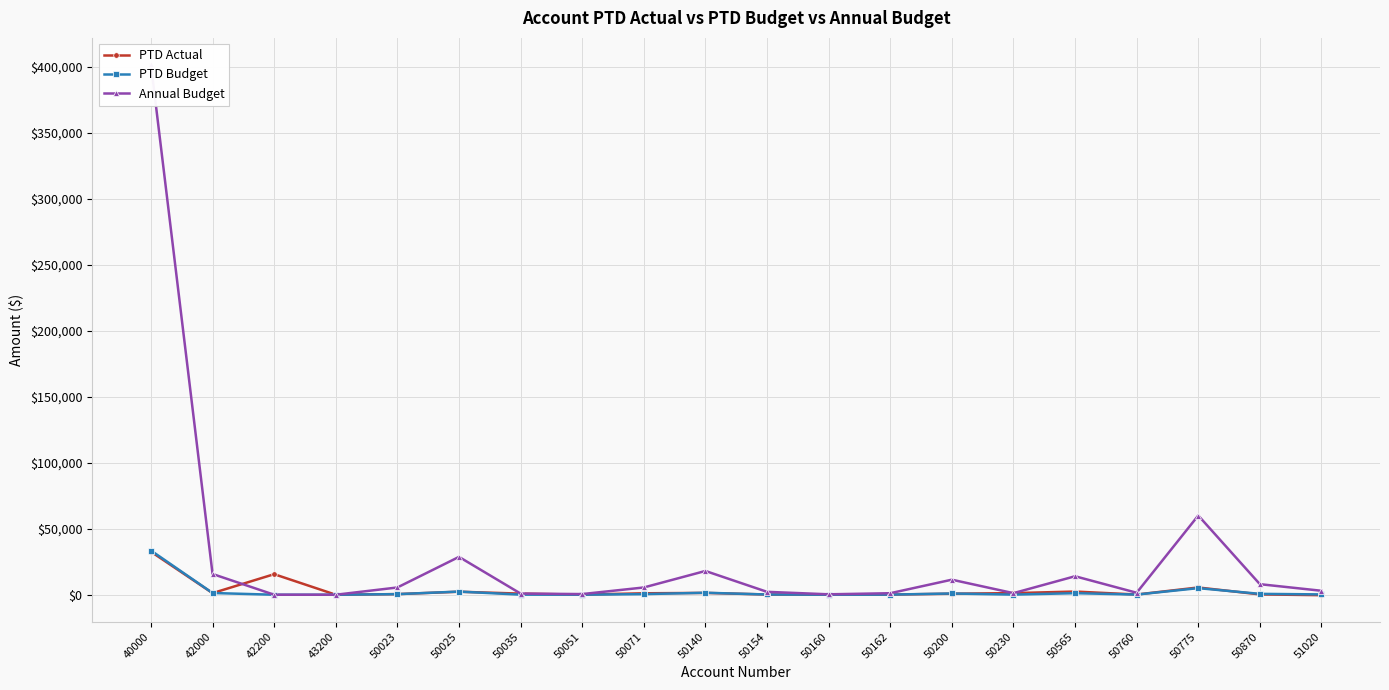

List the labels in order of PTD Actual value, largest first.

40000, 42200, 50775, 50565, 50025, 50140, 42000, 50230, 50071, 50035, 50200, 50023, 50870, 50154, 50760, 50162, 50051, 50160, 43200, 51020